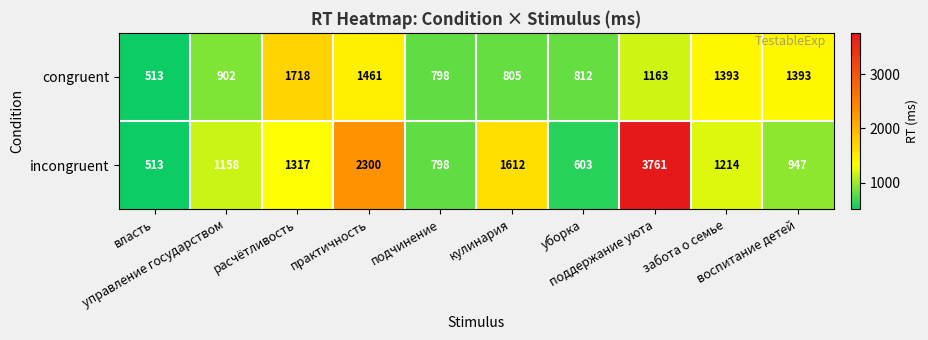

What is the minimum value for congruent?

513